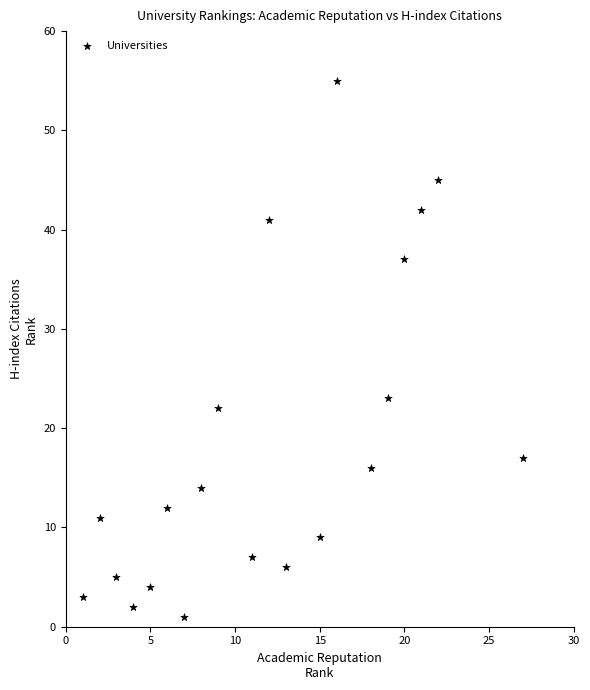

What is the range of Y values (max minus min)?

54